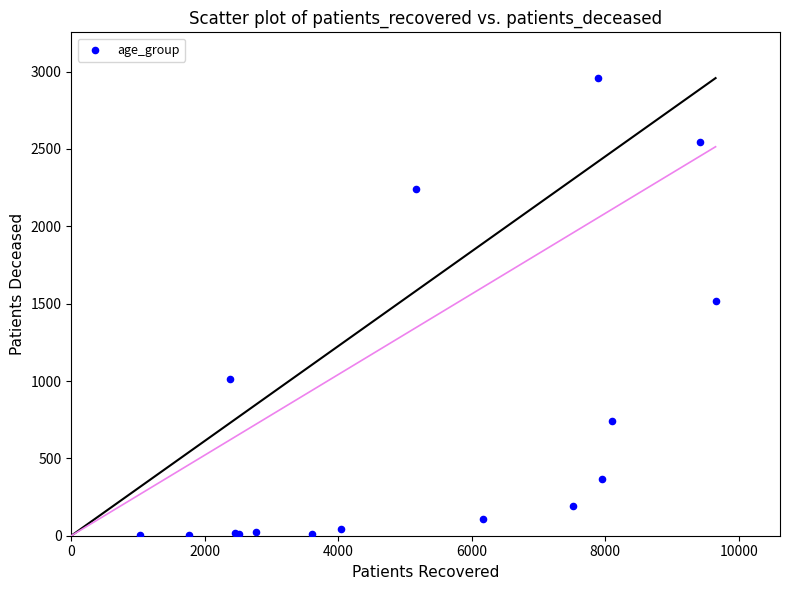

What Y value in the scatter plot is closest to 1480?

1518